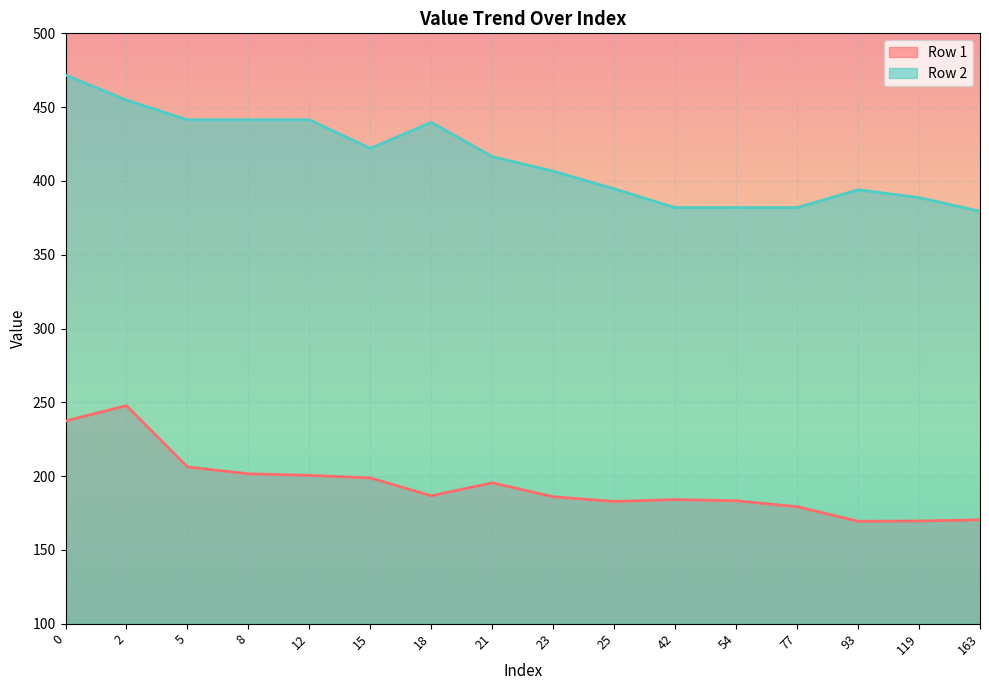

At 23, list the series in order from largest to smallest.

Row 2, Row 1